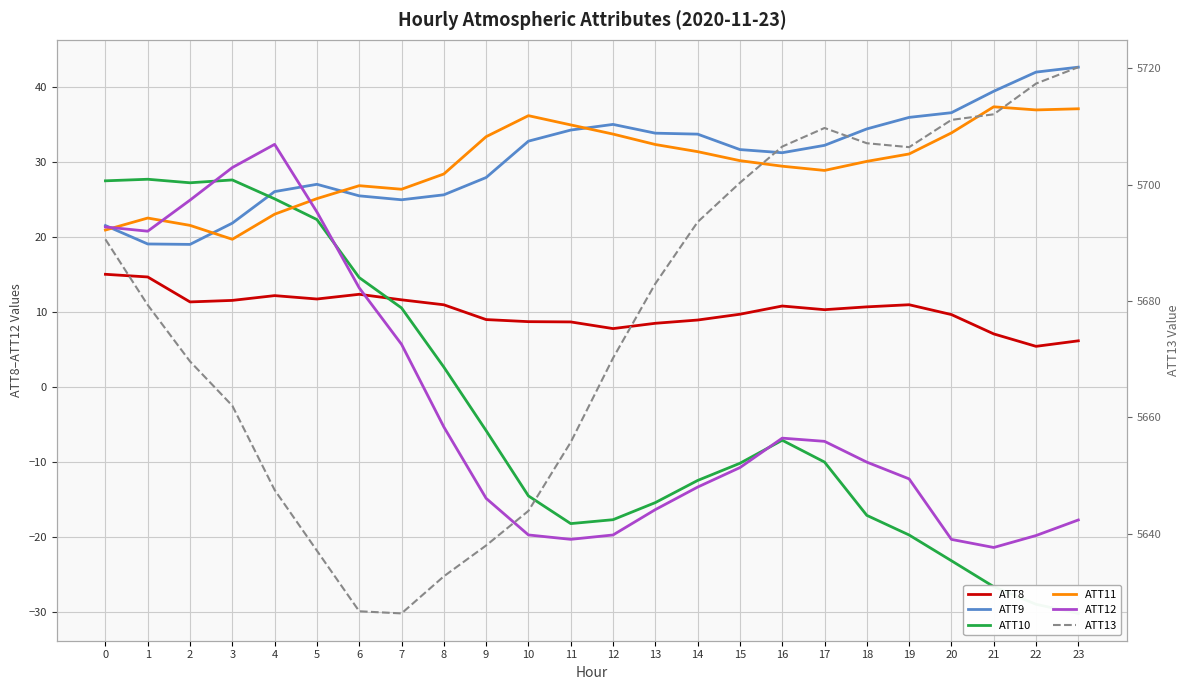

What is the lowest value of the ATT11 series?

19.7